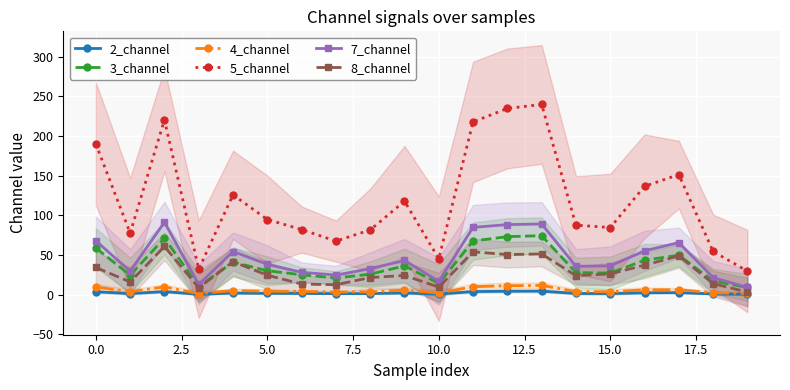

True or false: 2_channel has more than 2 interior local peaks.

True